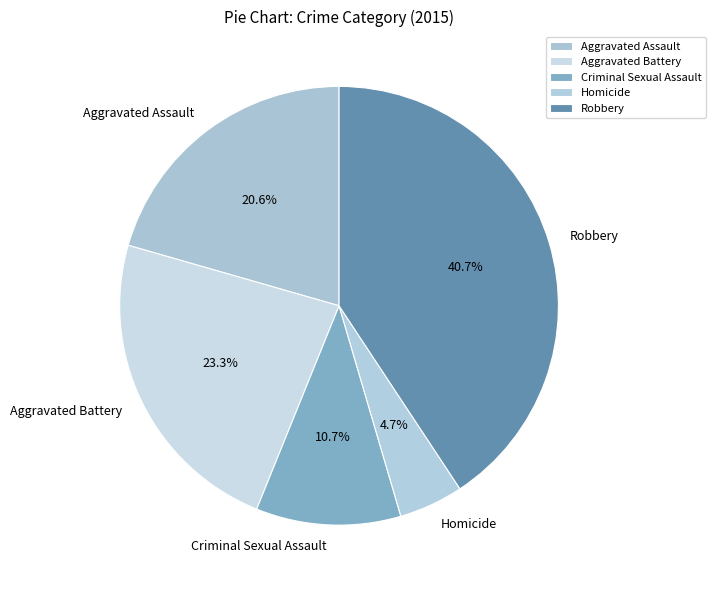

Is there a majority slice in this chart?

No